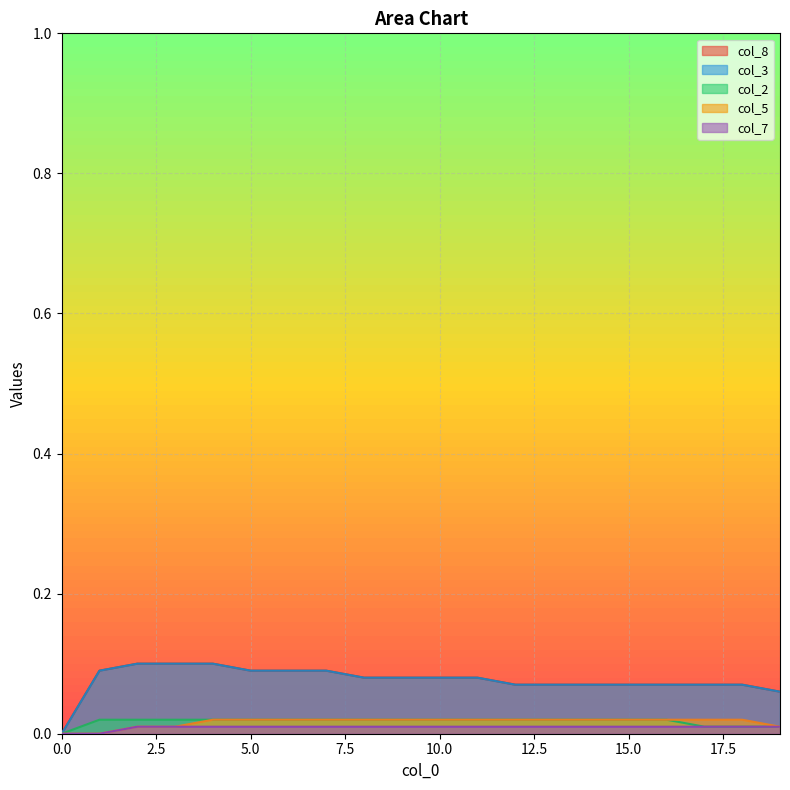

What is the difference between the highest and lowest values at 8?

0.1